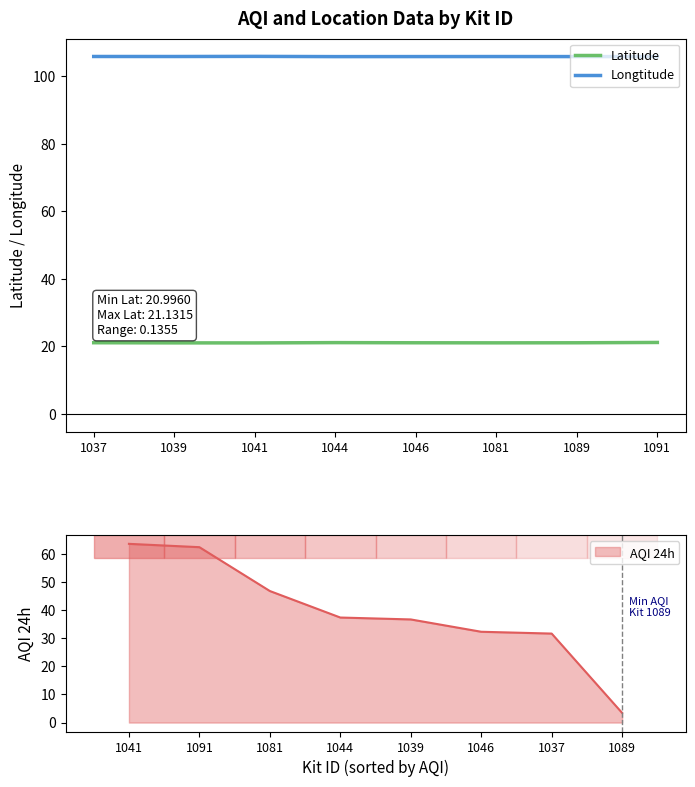

How many interior local valleys does the Latitude series have?

2